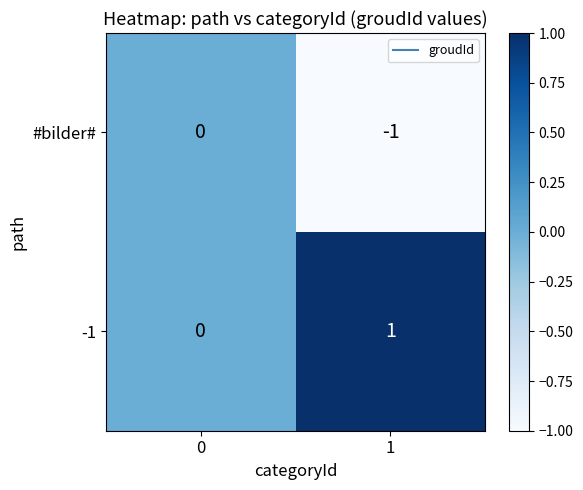

Reading right to left, what are all the values shown in this chart?

#bilder#: -1	0
-1: 1	0